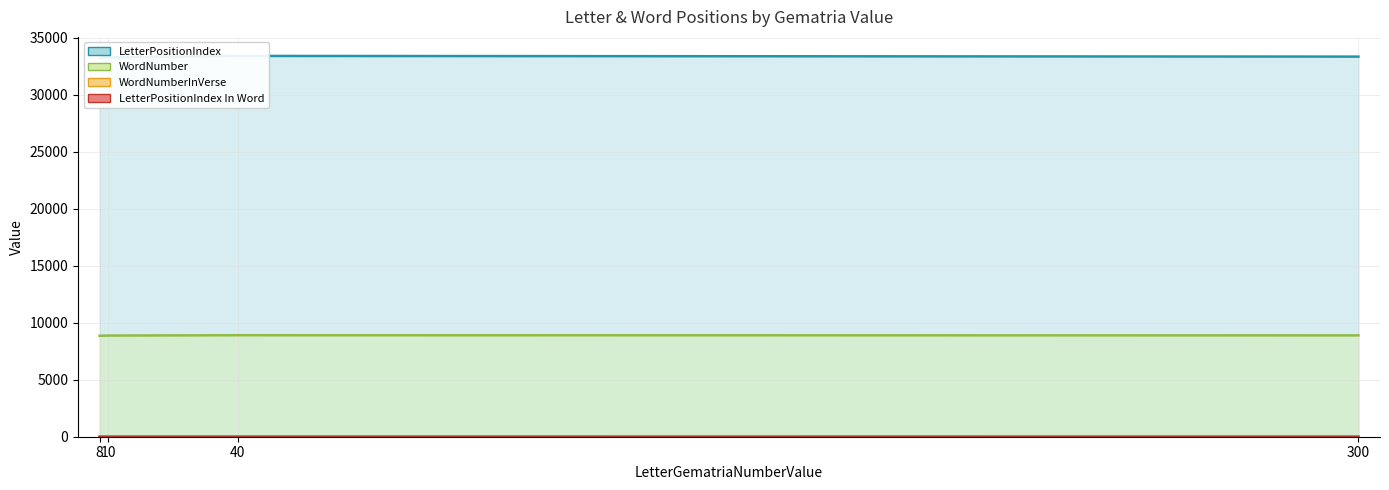

Reading right to left, extract all data points from this chart.

LetterPositionIndex: 300=33357	40=33417	10=33297	8=33237
WordNumber: 300=8894	40=8908	10=8877	8=8860
WordNumberInVerse: 300=3	40=5	10=1	8=14
LetterPositionIndex In Word: 300=2	40=3	10=4	8=2